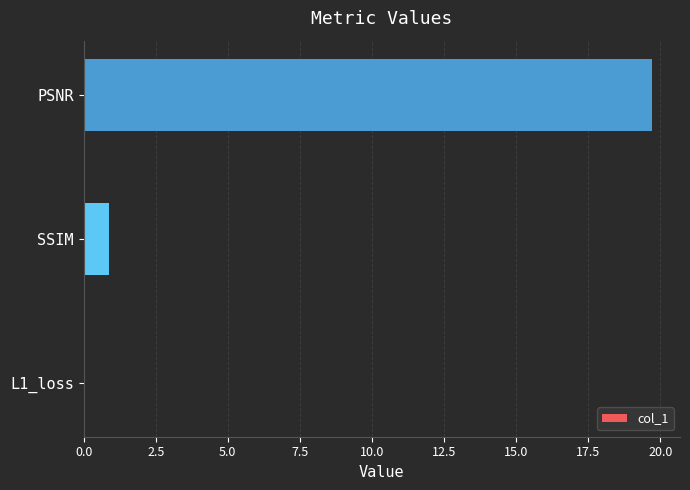

What is the sum of all values?

20.6